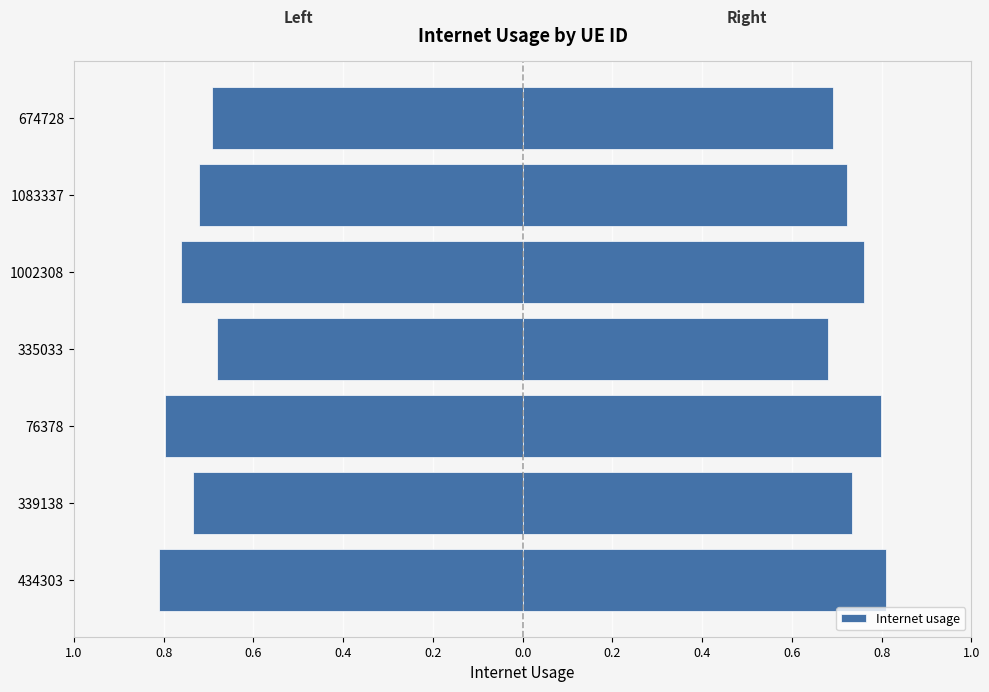

Are the bars horizontal?

Yes